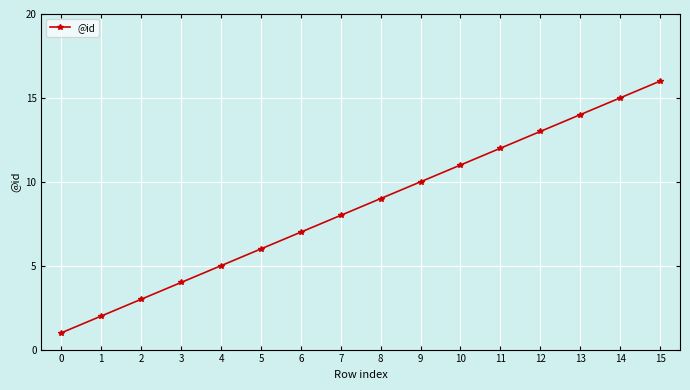

What is the change in value from 4 to 11?

+7